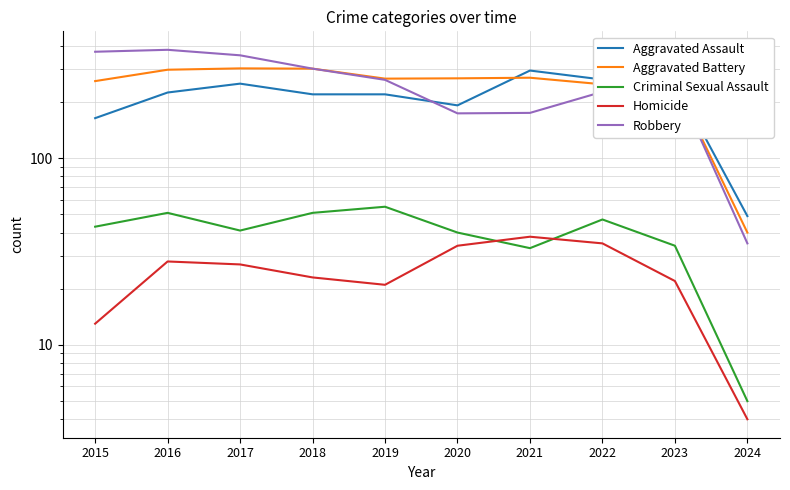

Reading left to right, transcribe all the data shown in this chart.

Aggravated Assault: 2015=164	2016=225	2017=251	2018=220	2019=220	2020=192	2021=295	2022=264	2023=258	2024=49
Aggravated Battery: 2015=259	2016=298	2017=303	2018=302	2019=267	2020=268	2021=270	2022=249	2023=253	2024=40
Criminal Sexual Assault: 2015=43	2016=51	2017=41	2018=51	2019=55	2020=40	2021=33	2022=47	2023=34	2024=5
Homicide: 2015=13	2016=28	2017=27	2018=23	2019=21	2020=34	2021=38	2022=35	2023=22	2024=4
Robbery: 2015=372	2016=381	2017=356	2018=302	2019=263	2020=174	2021=175	2022=227	2023=257	2024=35